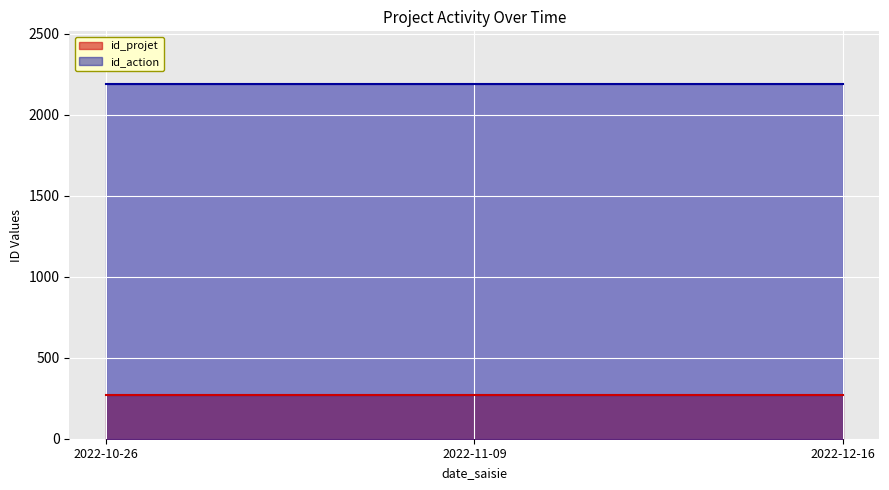

Reading right to left, transcribe all the data shown in this chart.

id_projet: 273	273	273	273	273	273	273	273	273	273	273	273
id_action: 2188	2188	2188	2188	2188	2188	2188	2188	2188	2188	2188	2188